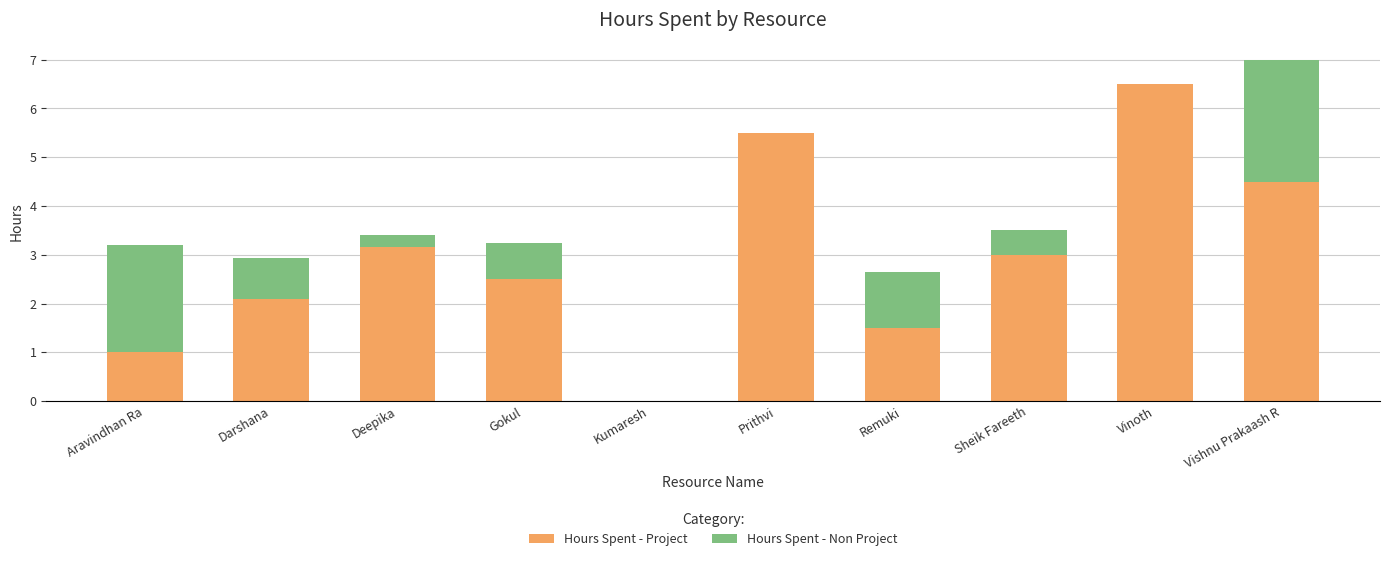

What is the sum of all Hours Spent - Project values?

29.8